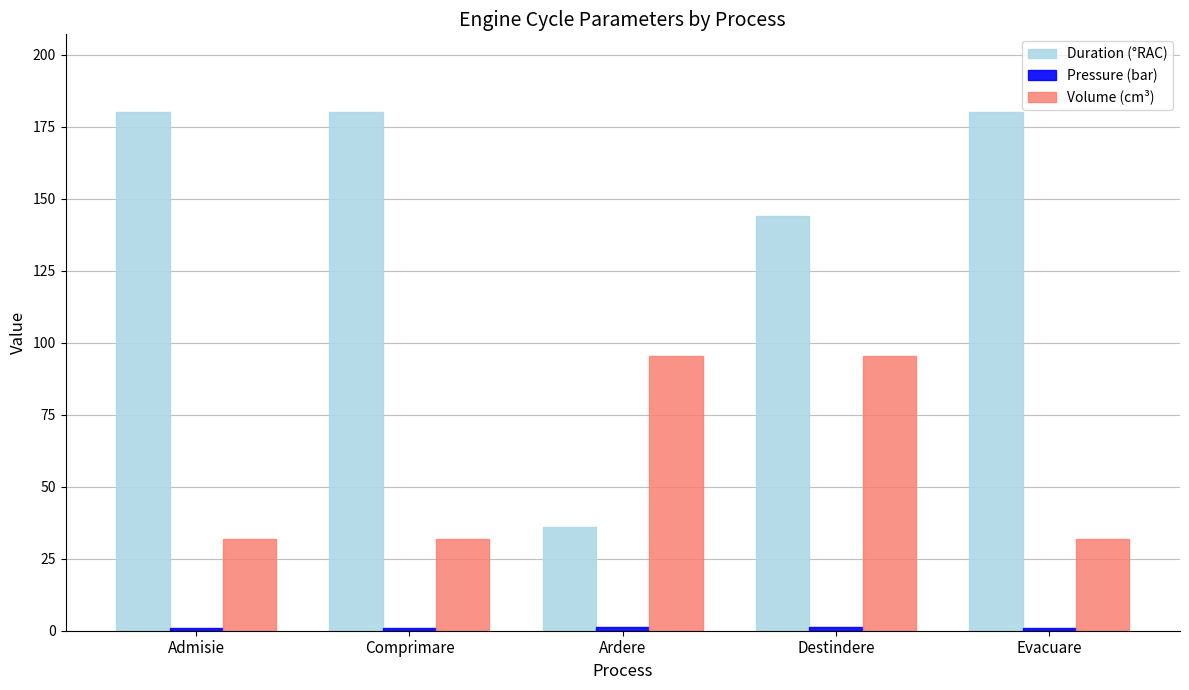

At how many categories does at least one series exceed 154?

3